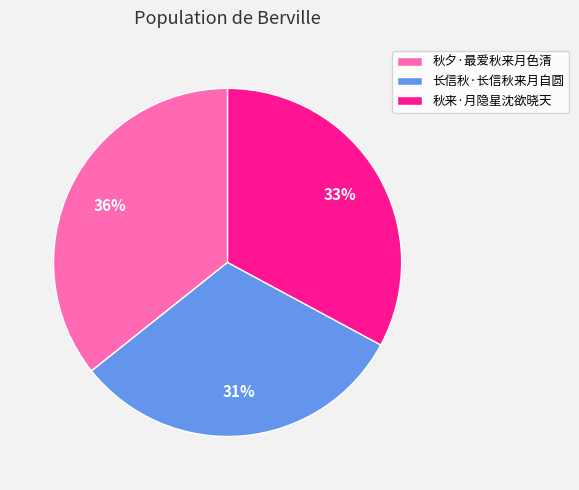

Combined, do 秋来·月隐星沈欲晓天 and 长信秋·长信秋来月自圆 account for over 50%?

Yes